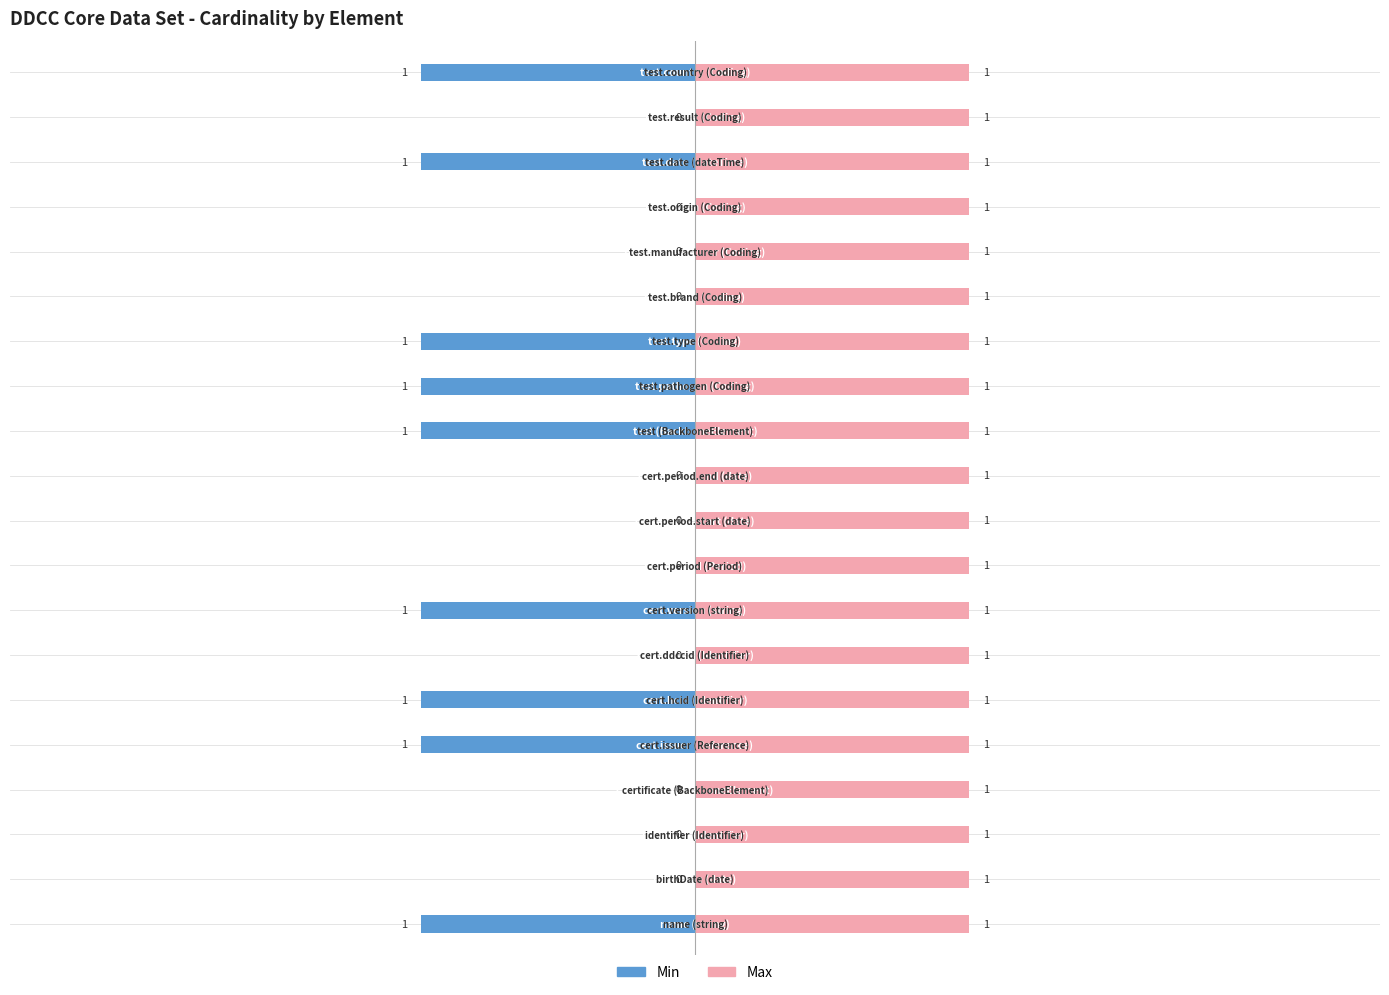

What is the difference between the second highest and second lowest values in the Min series?

1.0